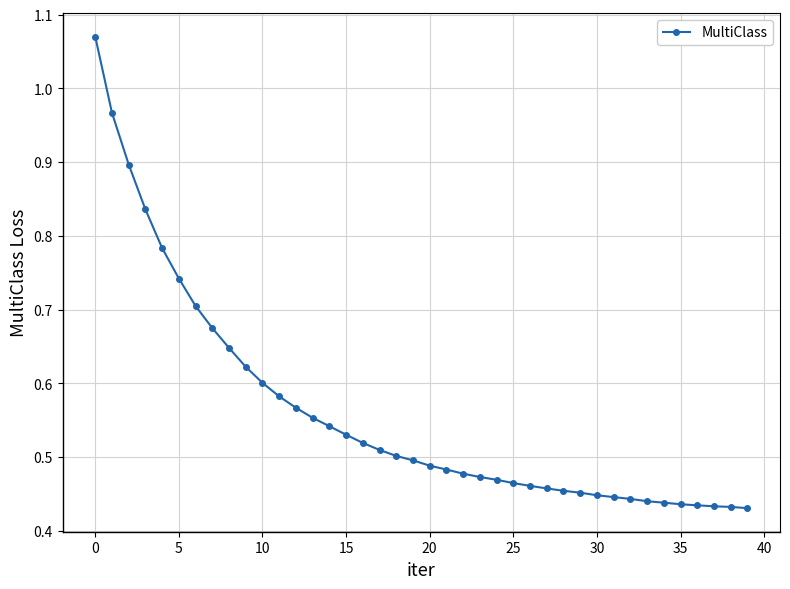

How many categories are shown in the chart?

40